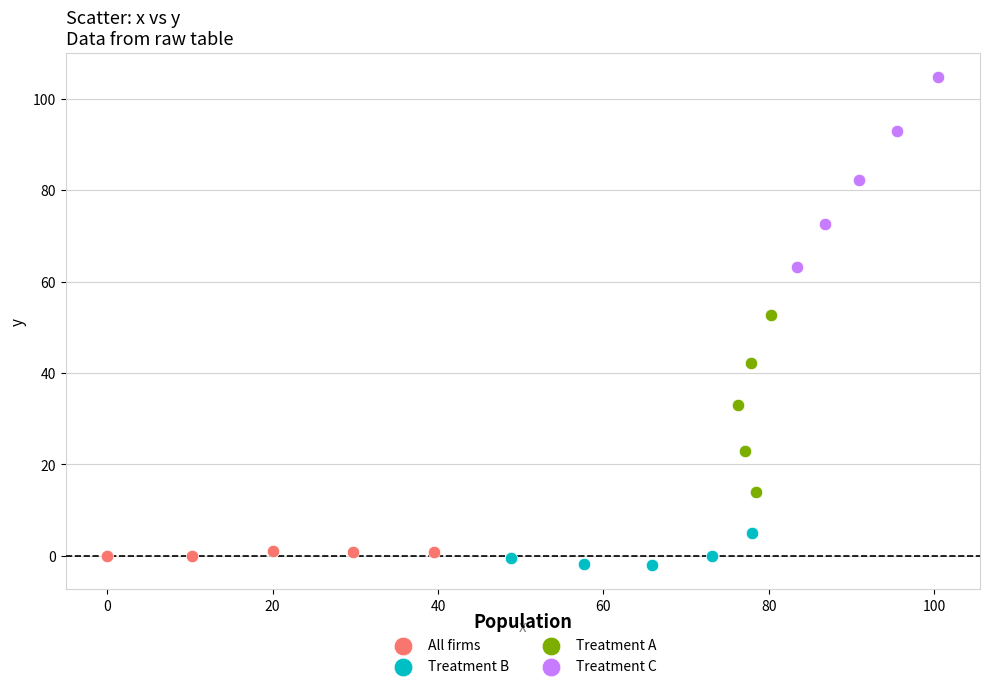

Which series has the widest spread of Y values?

Treatment C